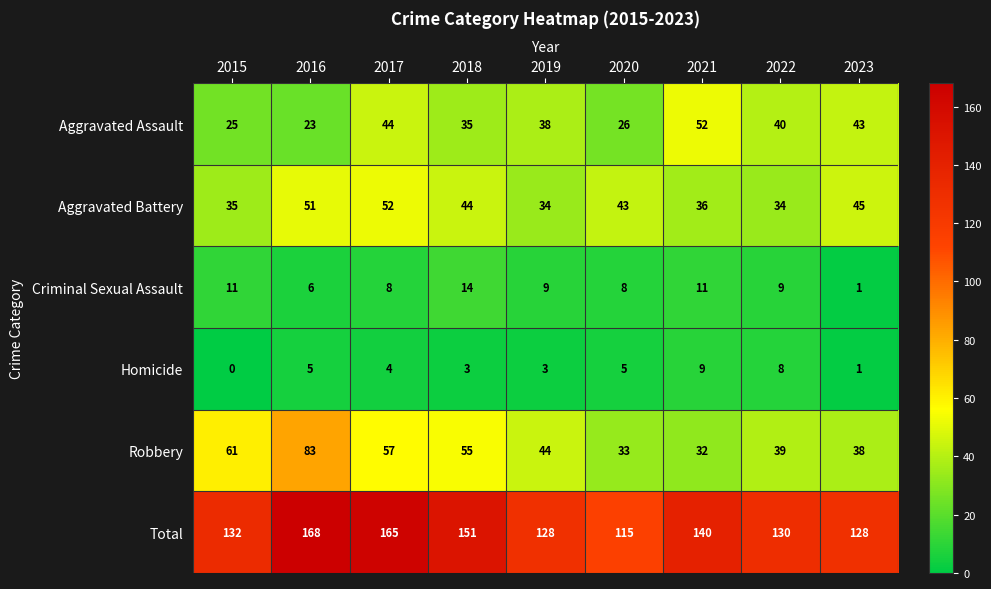

How many data points does each series have?

9